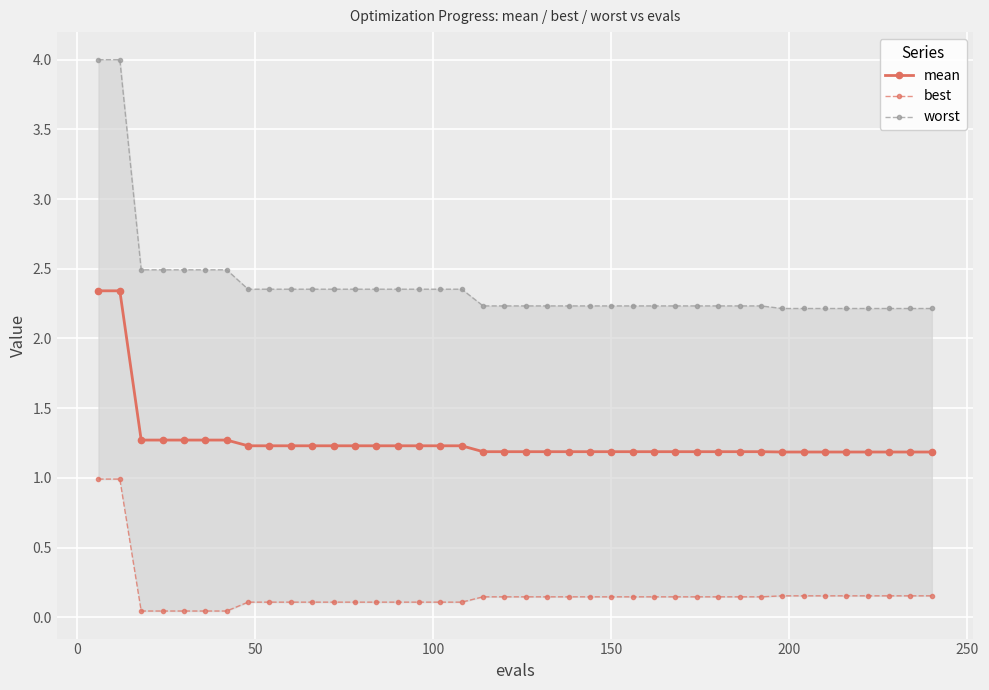

True or false: worst and mean cross at least once.

False